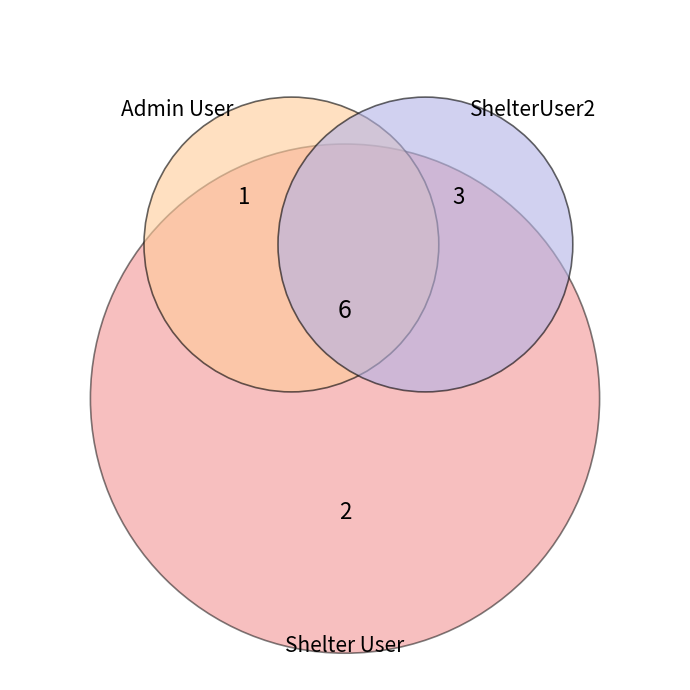

Is there any slice that represents more than half of the pie?

No